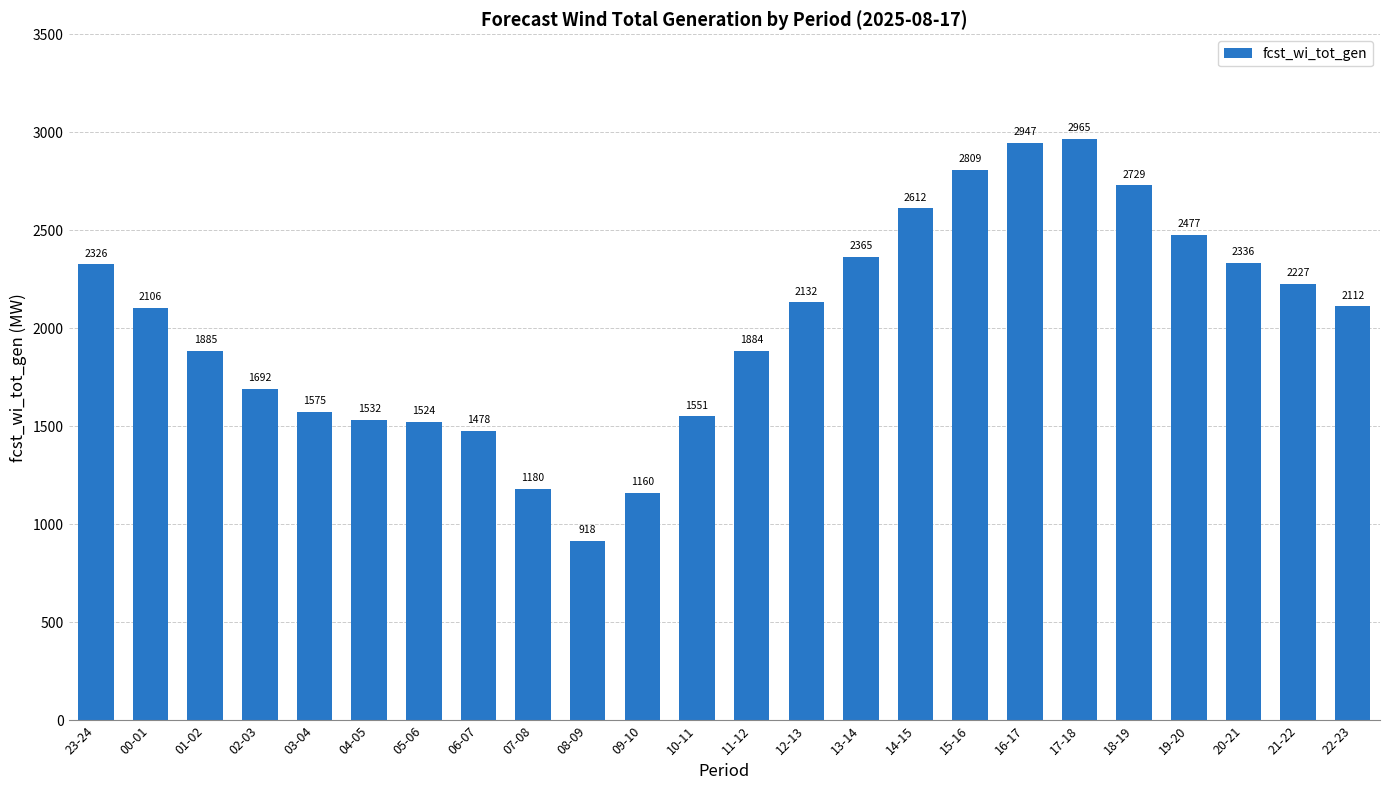

What is the change in value from 23-24 to 13-14?

+39